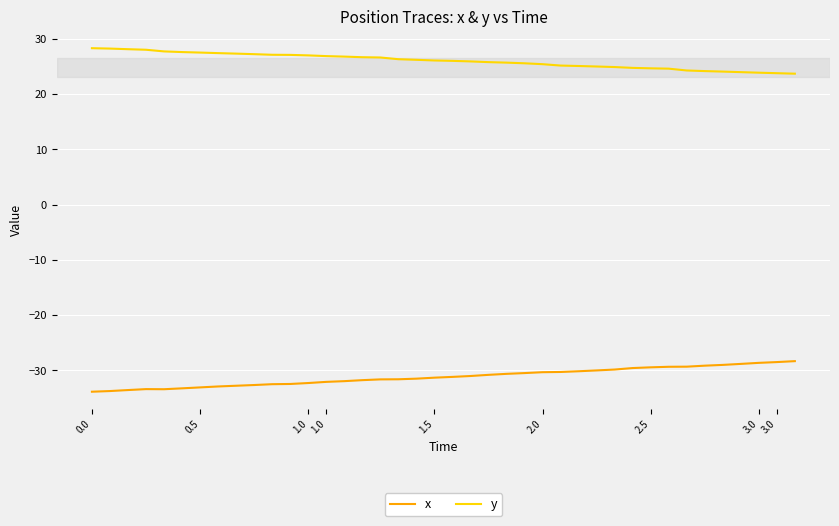

True or false: y and x intersect in this chart.

False